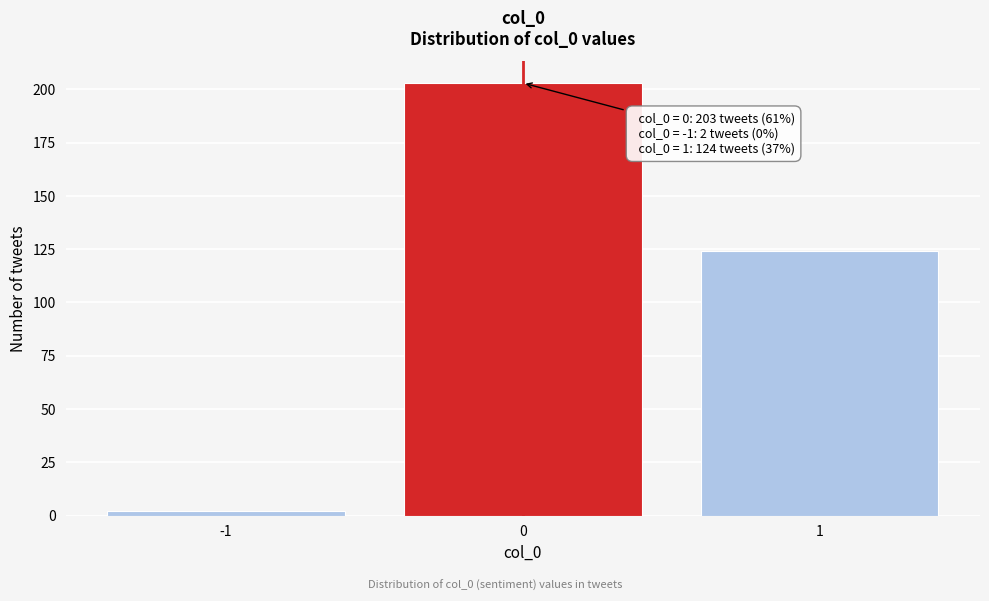

Which range on the x-axis has the tallest bar?

-0.5 to 0.5